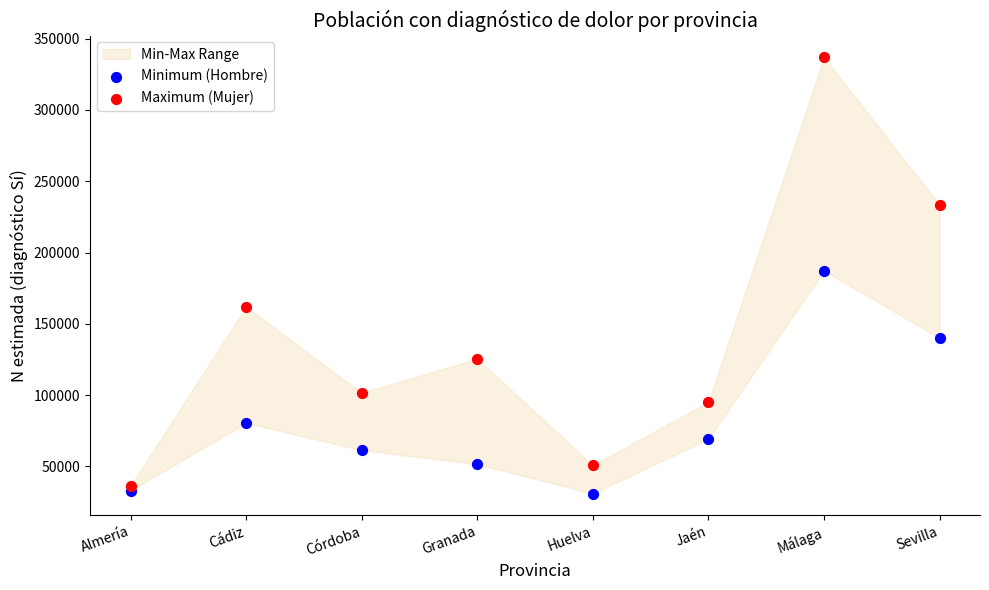

Which series has the largest Y range (max minus min)?

Maximum (Mujer)